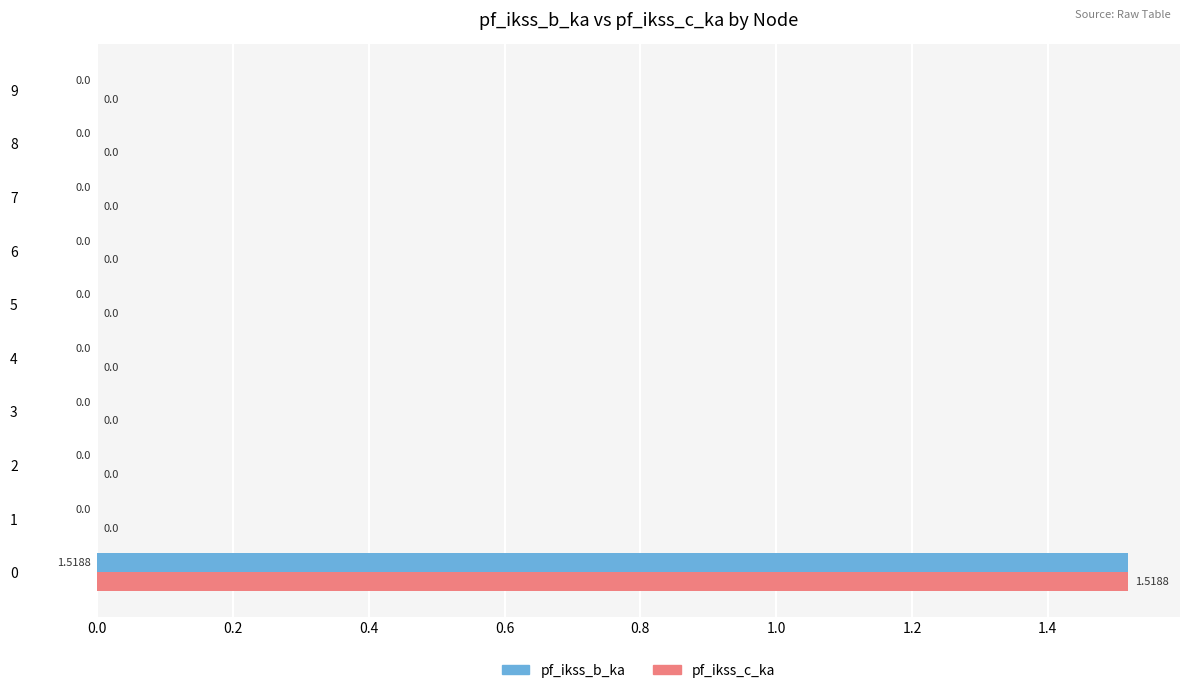

What are all the series names shown in the legend?

pf_ikss_b_ka, pf_ikss_c_ka